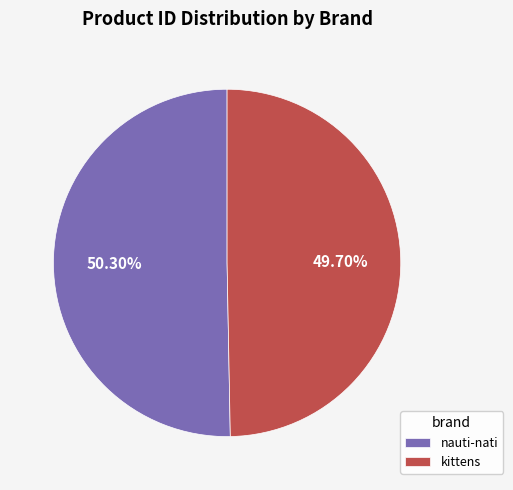

To the nearest percent, what portion does nauti-nati represent?

50%